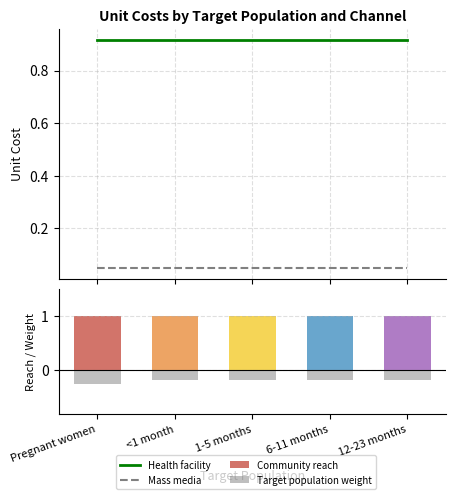

The Community reach series shows 1.0 at <1 month. True or false?

True